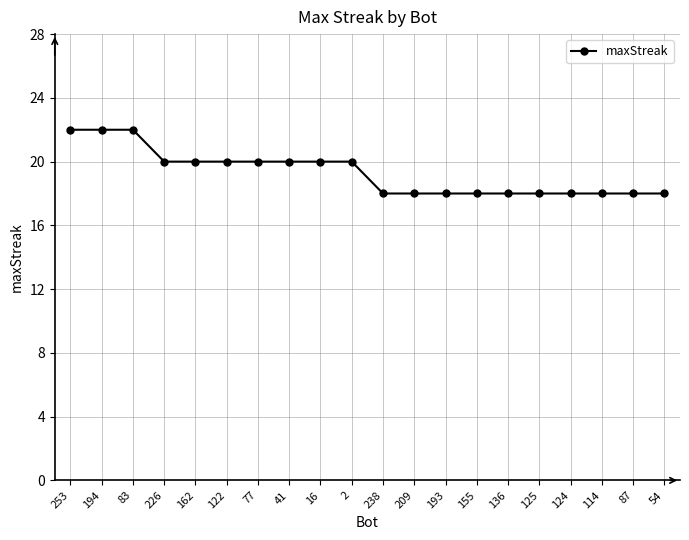

Reading left to right, list all the values displayed in this chart.

253=22	194=22	83=22	226=20	162=20	122=20	77=20	41=20	16=20	2=20	238=18	209=18	193=18	155=18	136=18	125=18	124=18	114=18	87=18	54=18